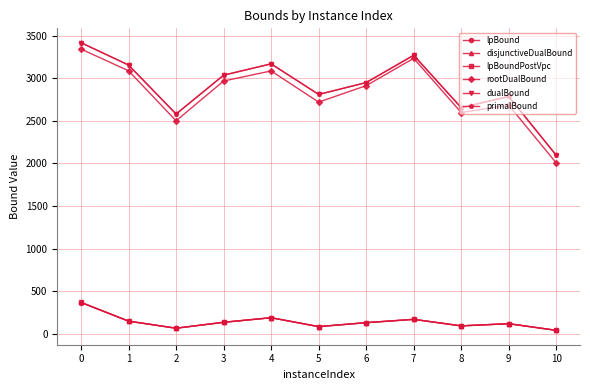

What is the lowest value of the lpBound series?

41.5